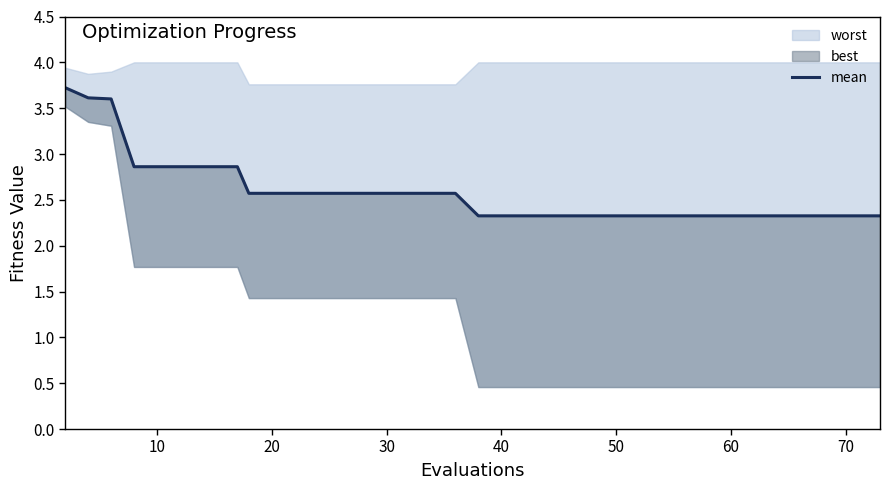

True or false: the data has more than 2 interior local peaks.

False